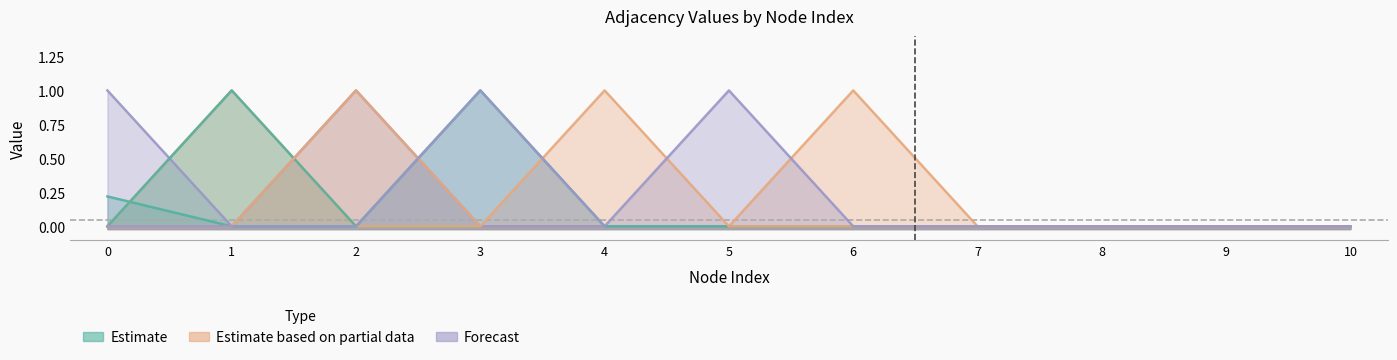

Count the number of data series in this chart.

6